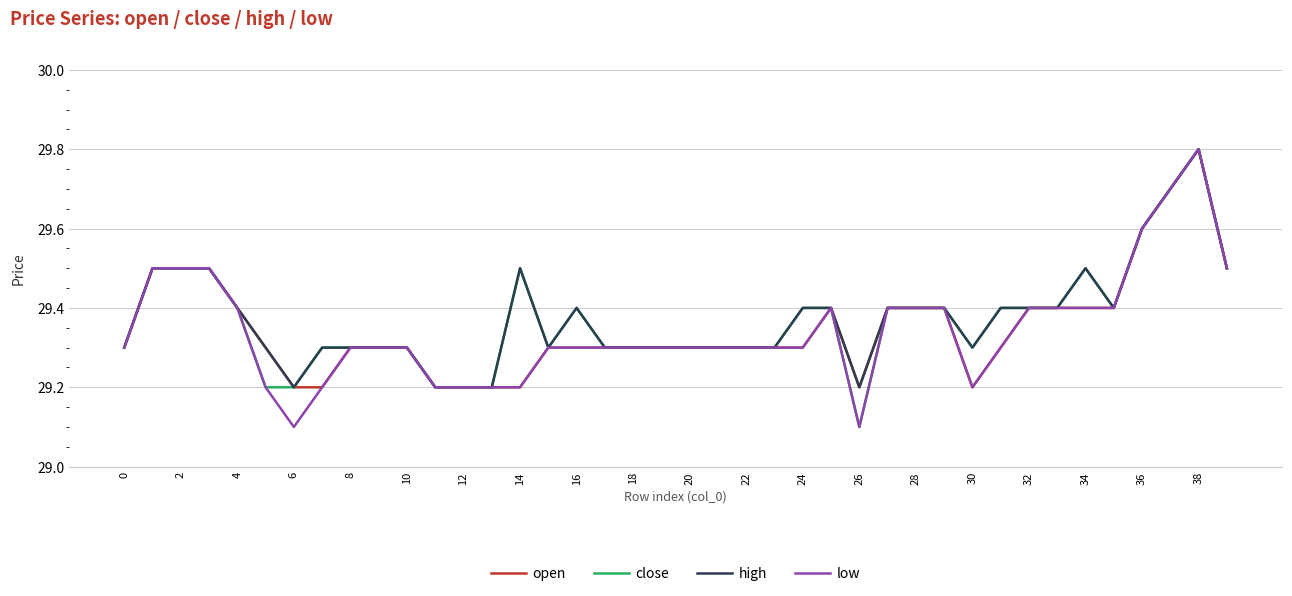

What is the maximum value shown in the chart?

29.8